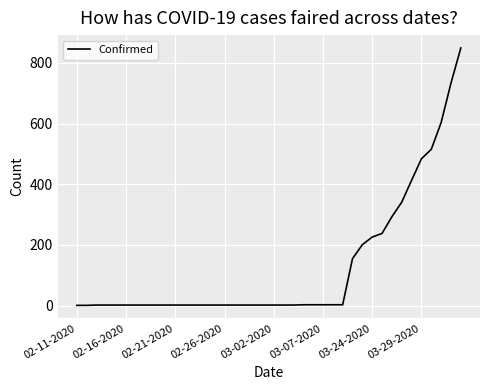

What is the greatest value displayed?

849